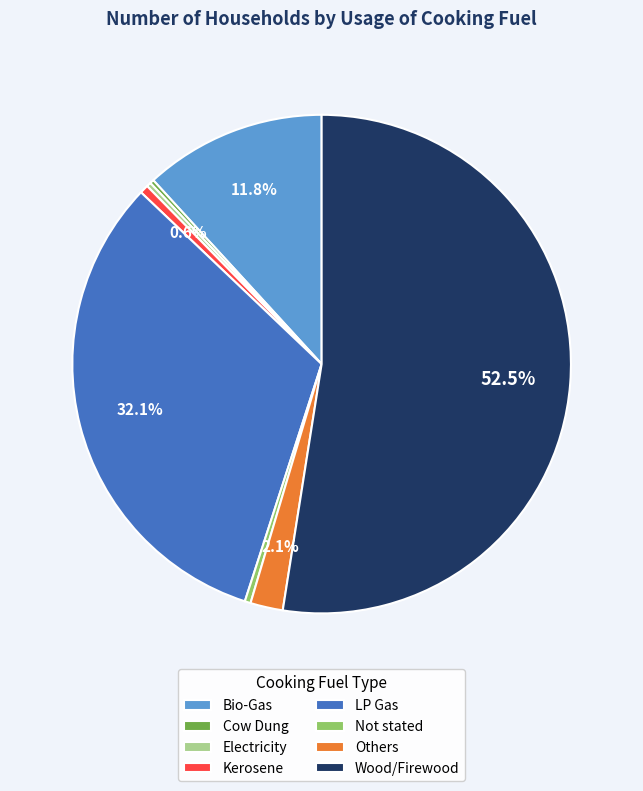

The Not stated slice represents 15% of the pie. True or false?

False